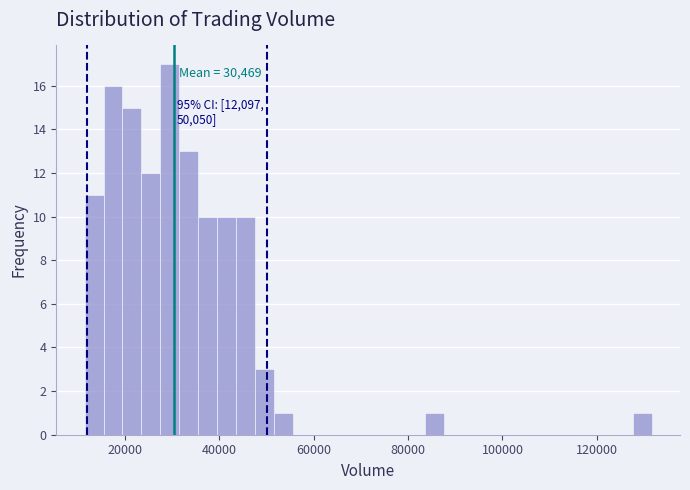

Read against the x-axis, roughly where is the centre of the tallest bar?

30000